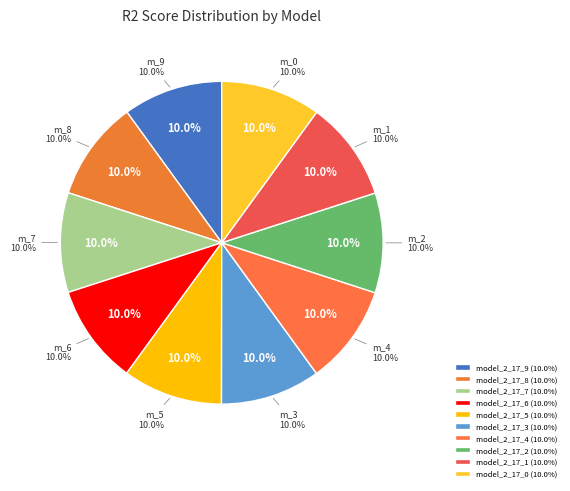

How many slices are in this pie chart?

10